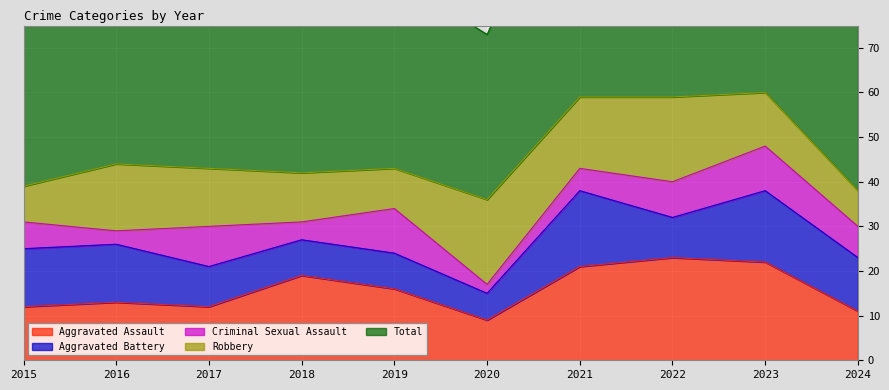

What is the sum of all Robbery values?

130